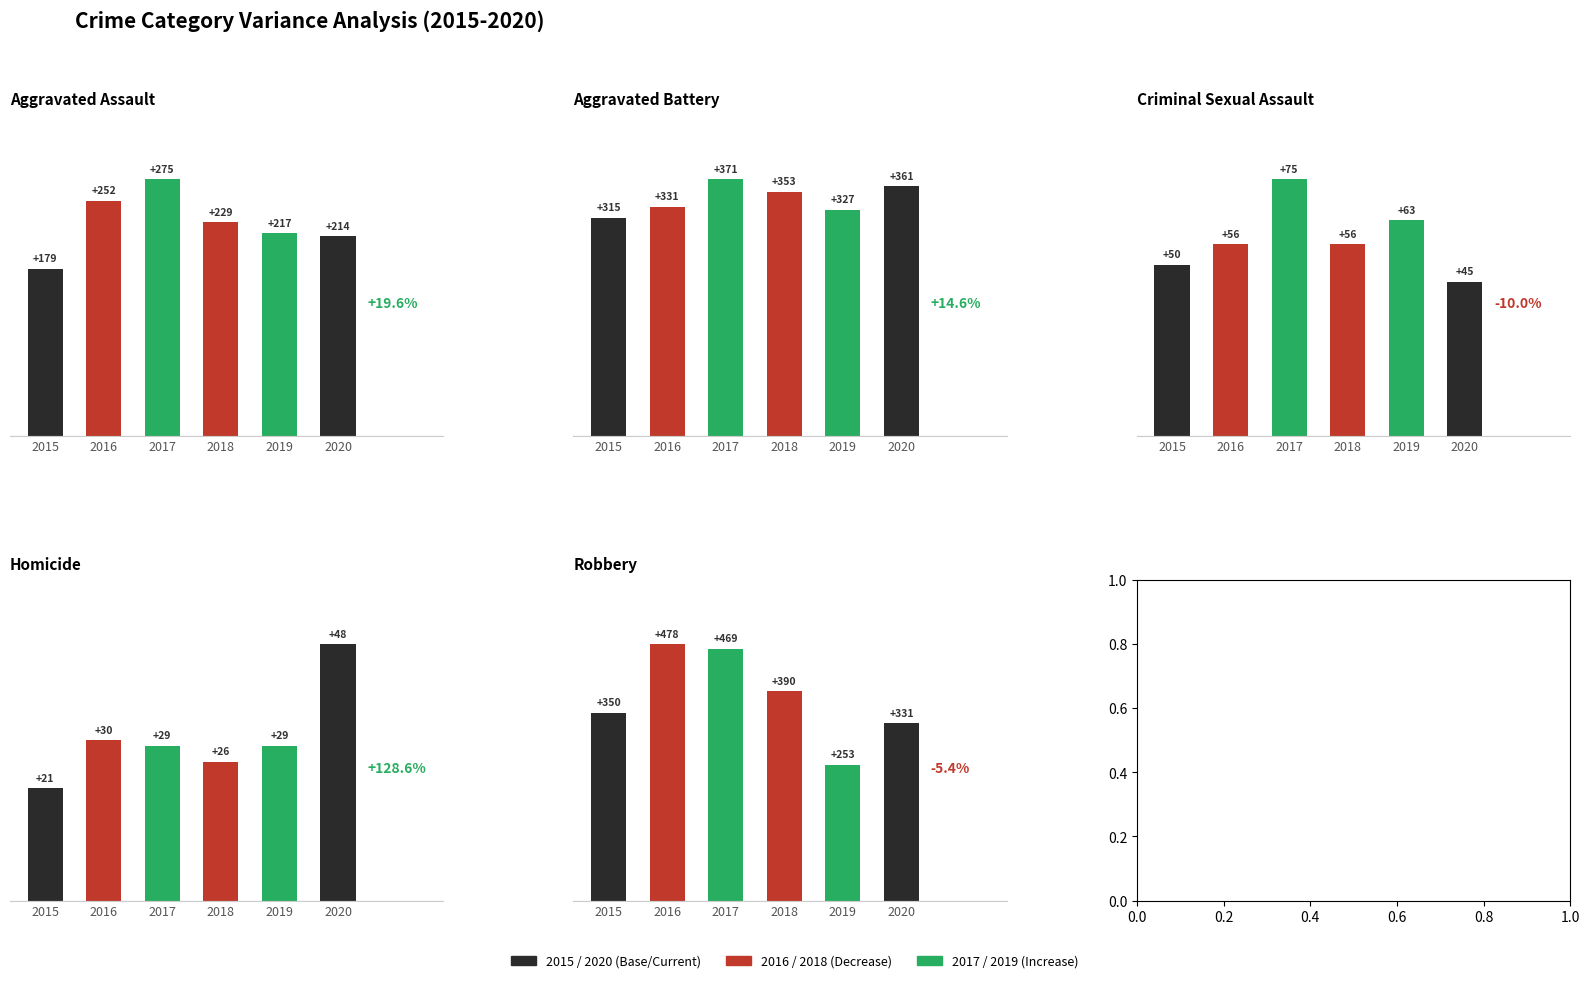

How many data points in Aggravated Battery are above 353?

2